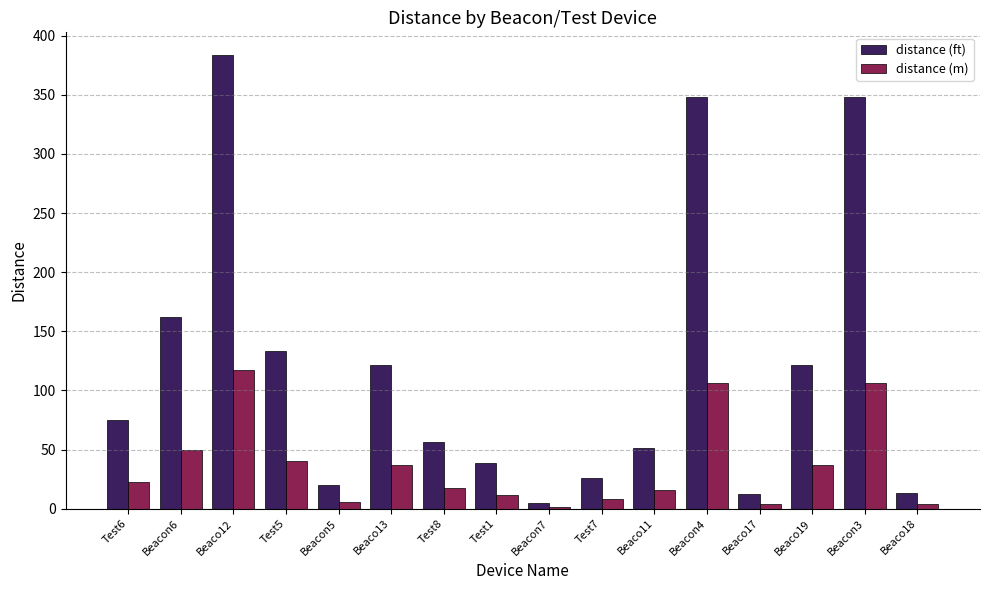

Where does the distance (m) series first go above 22?

Test6